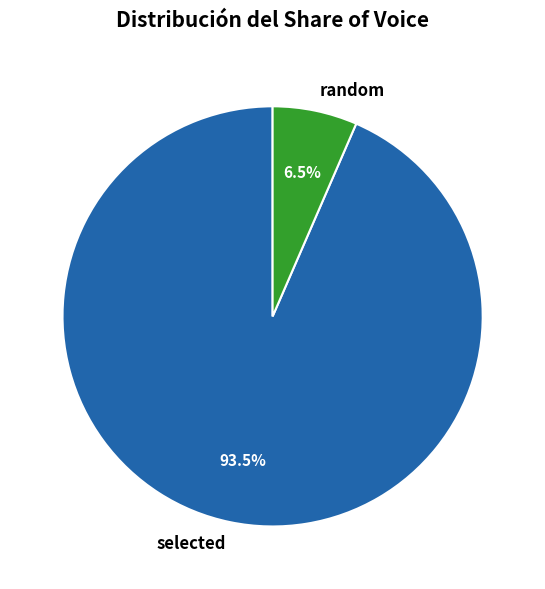

Does any single category account for the majority?

Yes